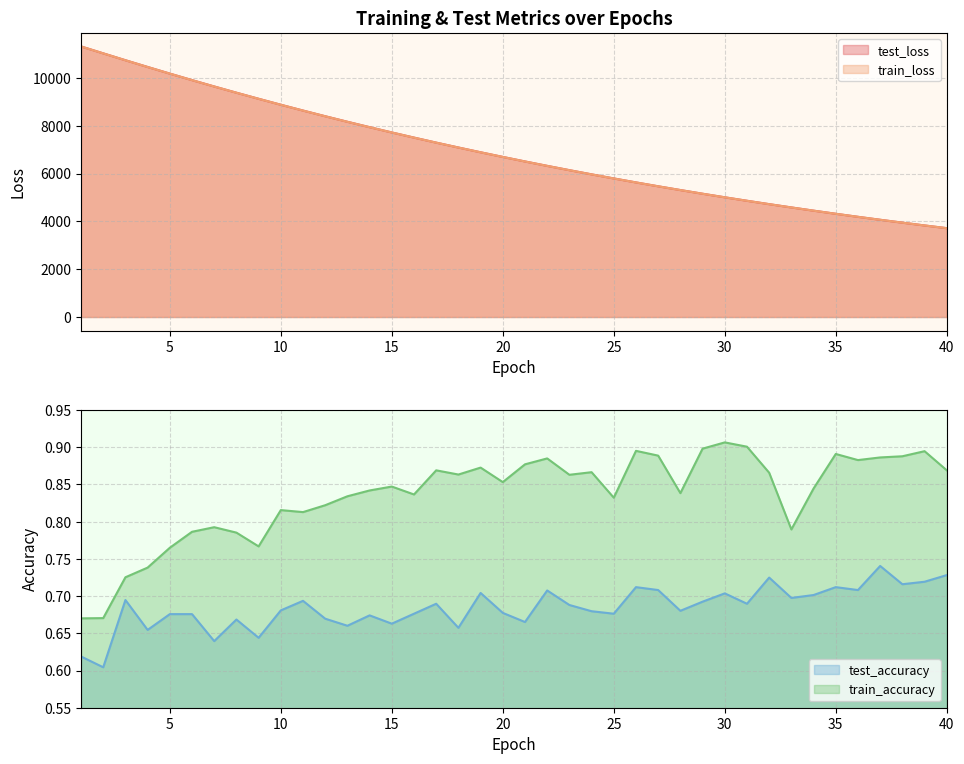

What is the value of the train_accuracy point at the 17th from the left?

0.9